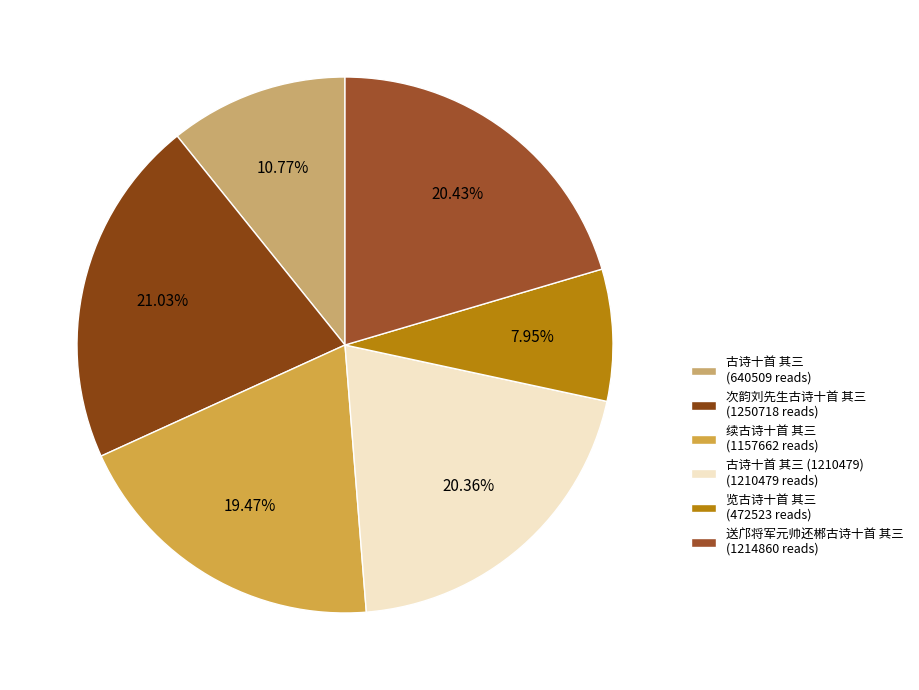

How many segments does this pie chart have?

6